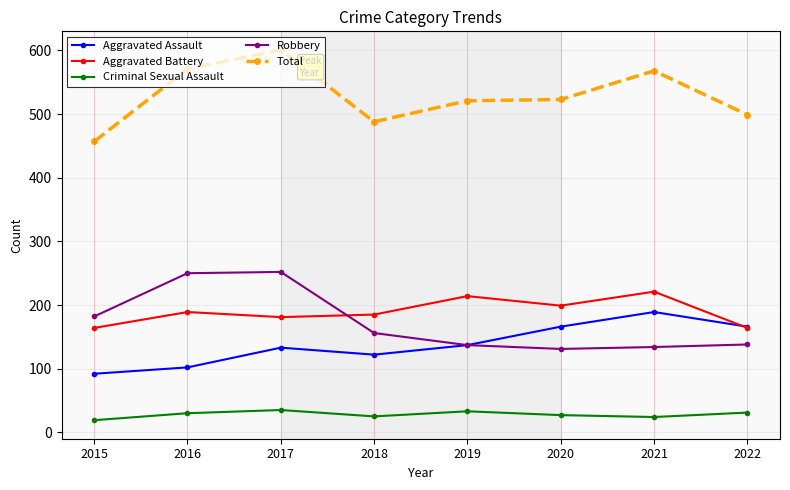

What is the sum of the Total values at 2017 and 2016?

1172